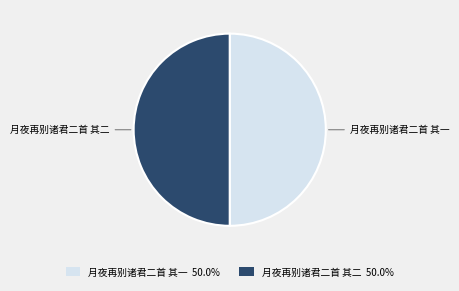

Approximately how many times larger is the value at 月夜再别诸君二首 其二 compared to 月夜再别诸君二首 其一?

1.0